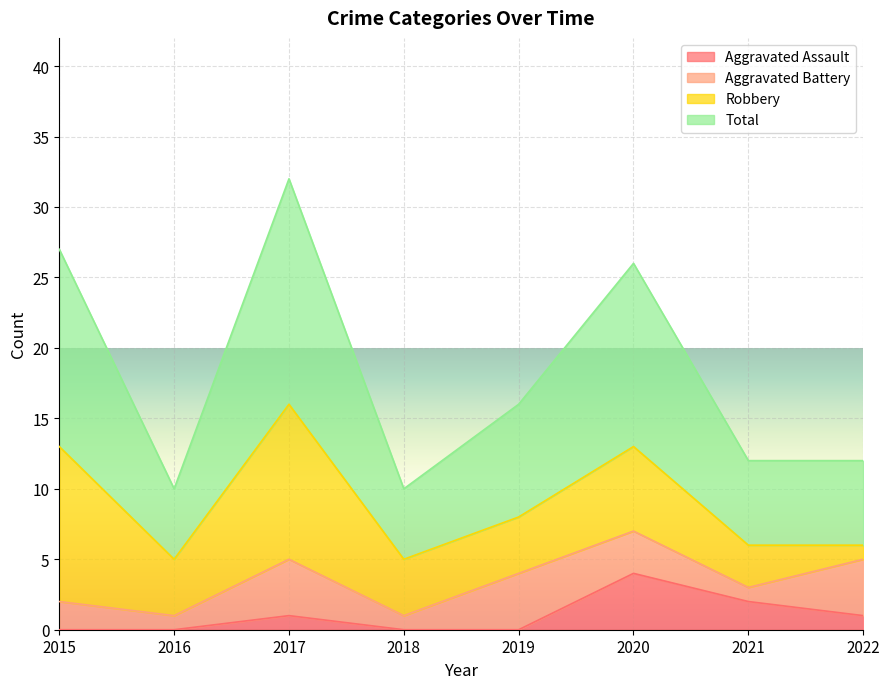

True or false: Total and Aggravated Assault cross at least once.

False